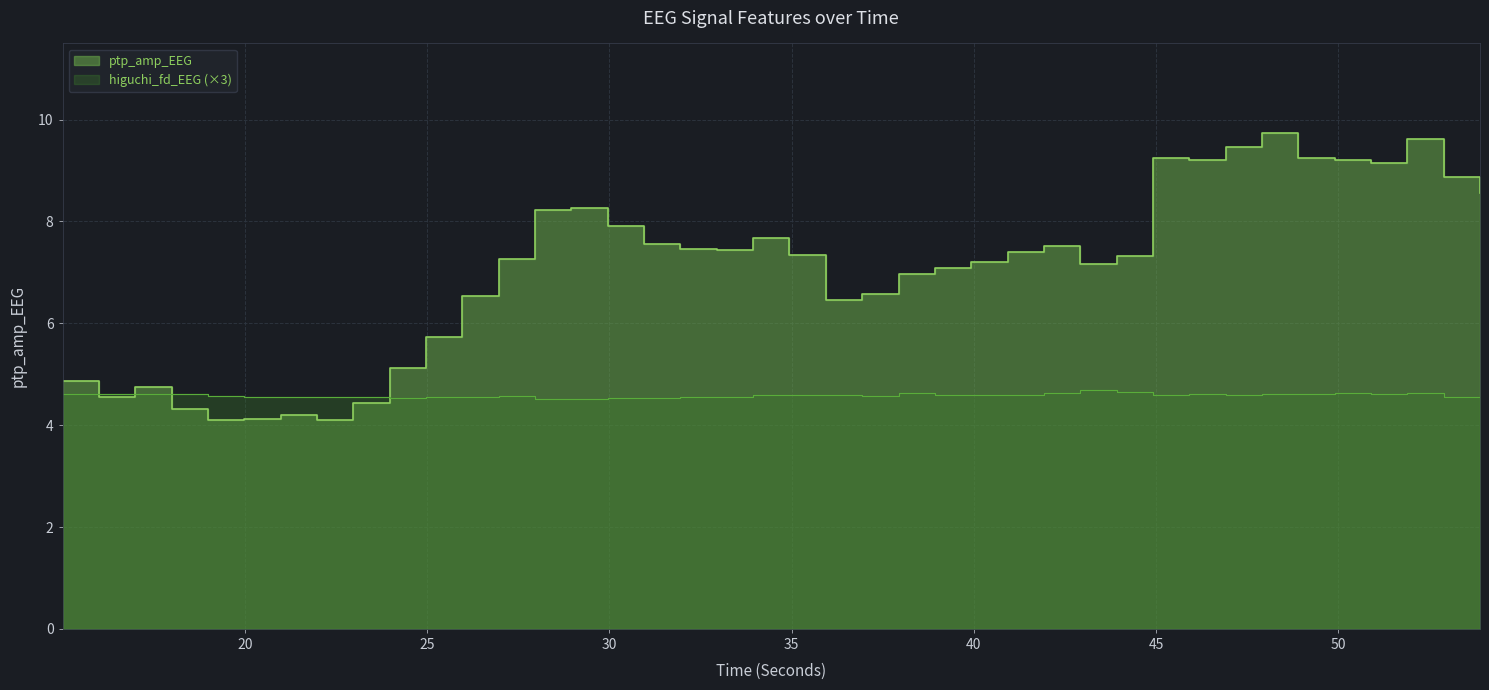

Reading left to right, list all the values displayed in this chart.

4.9	4.6	4.7	4.3	4.1	4.1	4.2	4.1	4.4	5.1	5.7	6.5	7.3	8.2	8.3	7.9	7.5	7.5	7.4	7.7	7.3	6.5	6.6	7.0	7.1	7.2	7.4	7.5	7.2	7.3	9.2	9.2	9.5	9.7	9.2	9.2	9.1	9.6	8.9	8.6